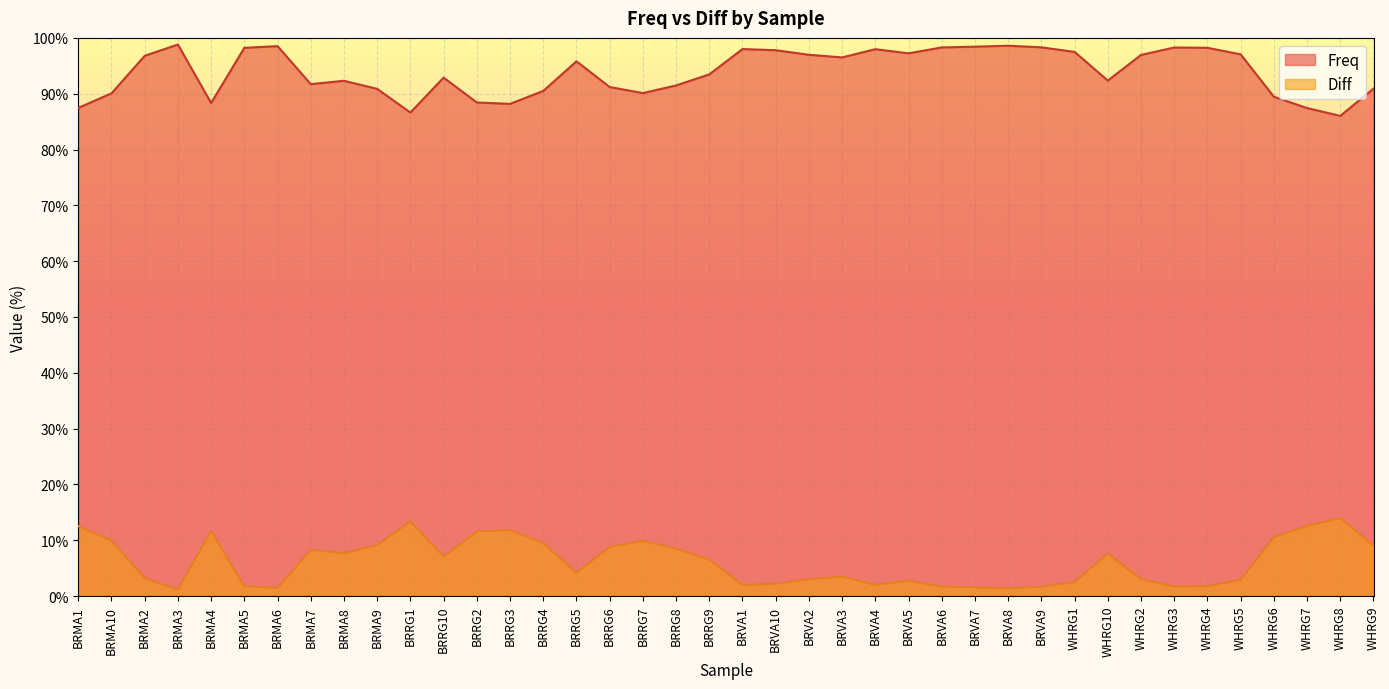

Which category has the lowest value in the Diff series?

BRMA3